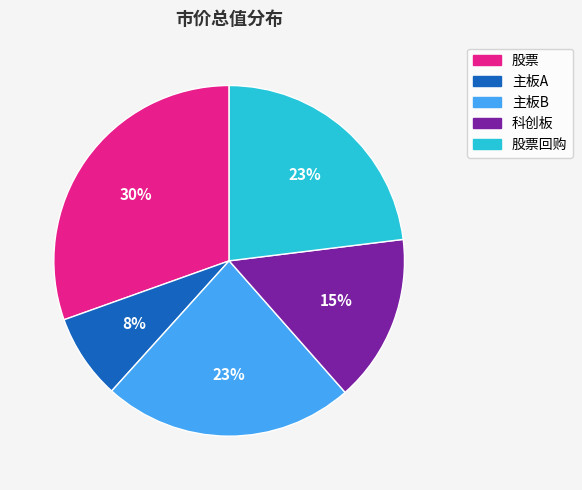

How many segments does this pie chart have?

5